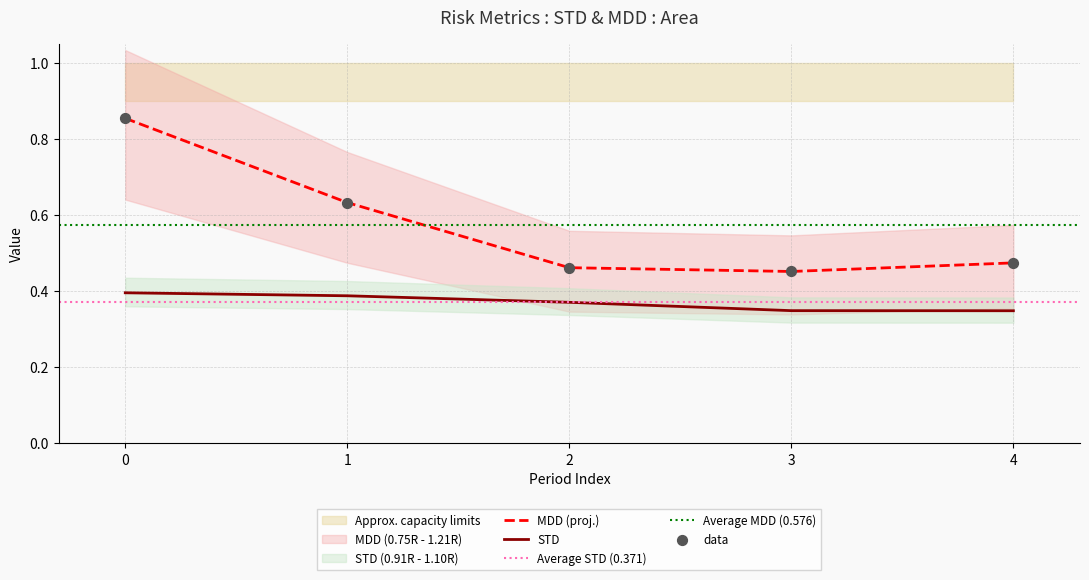

Which series reaches the maximum Y coordinate?

MDD